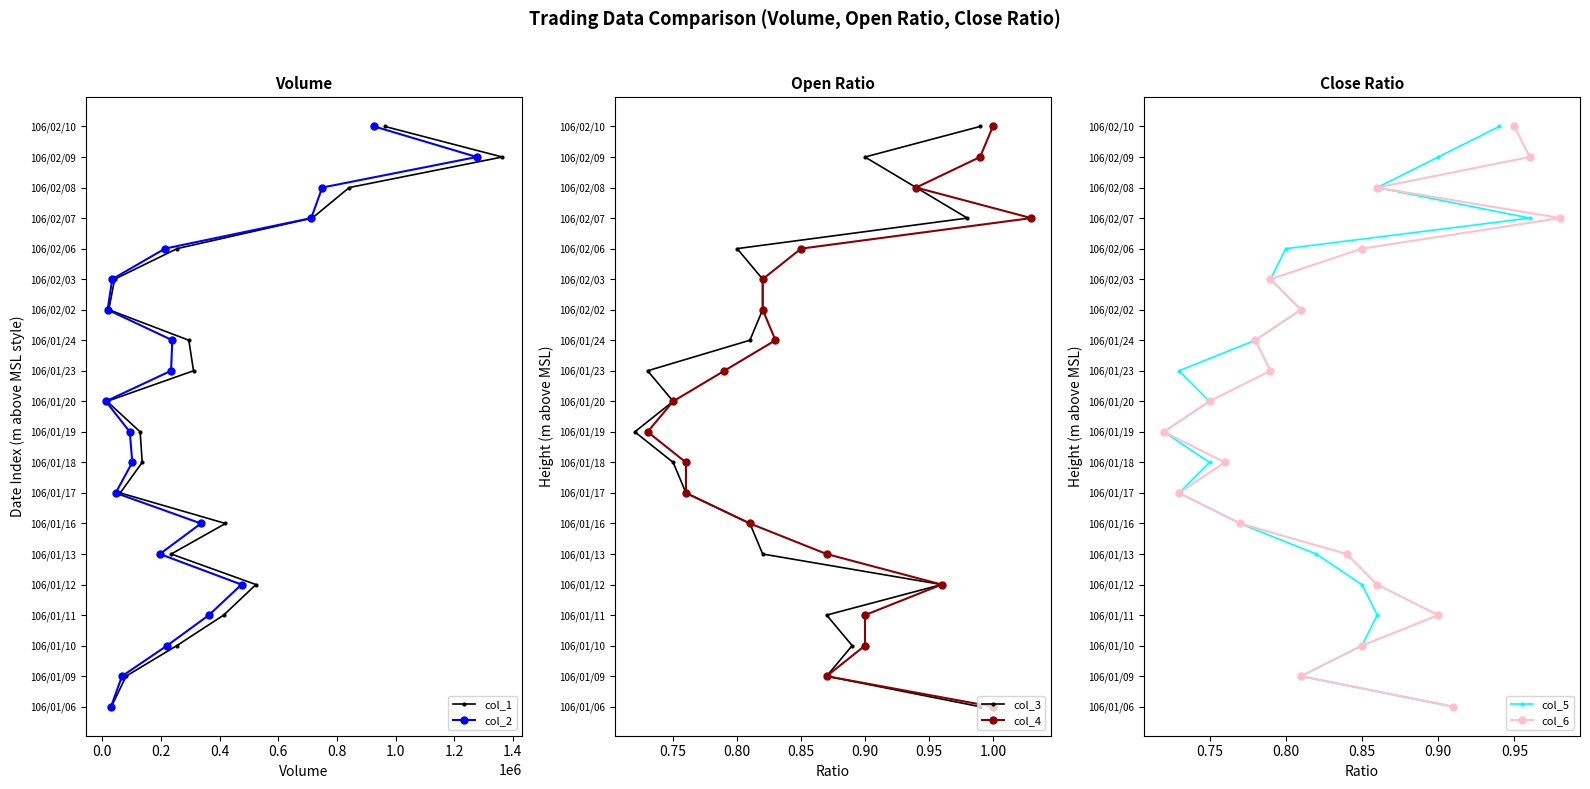

True or false: col_2 has more than 1 interior local peaks.

False